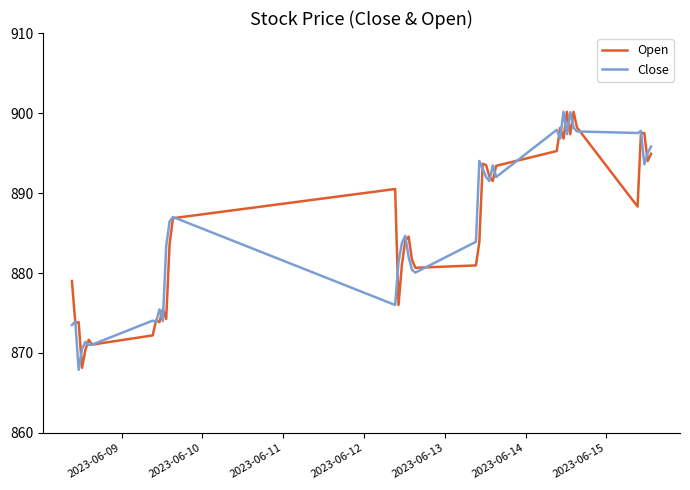

What is the maximum value shown in the chart?

900.2